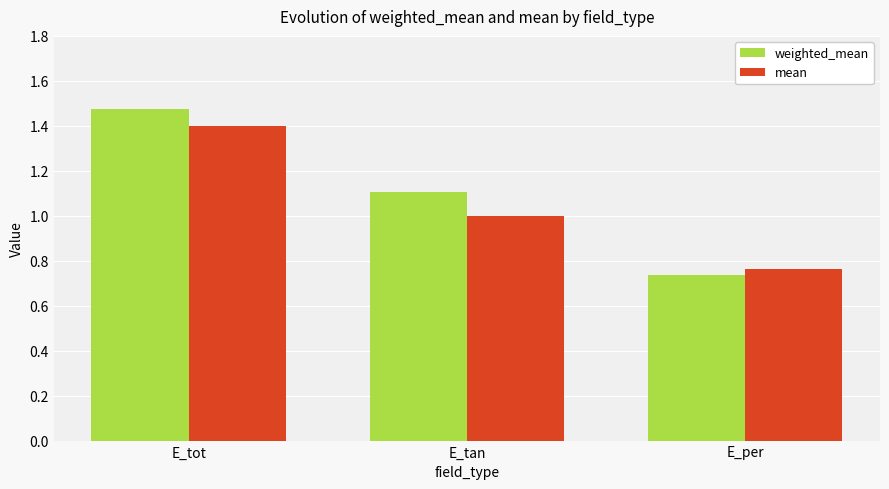

List the labels in order of mean value, largest first.

E_tot, E_tan, E_per